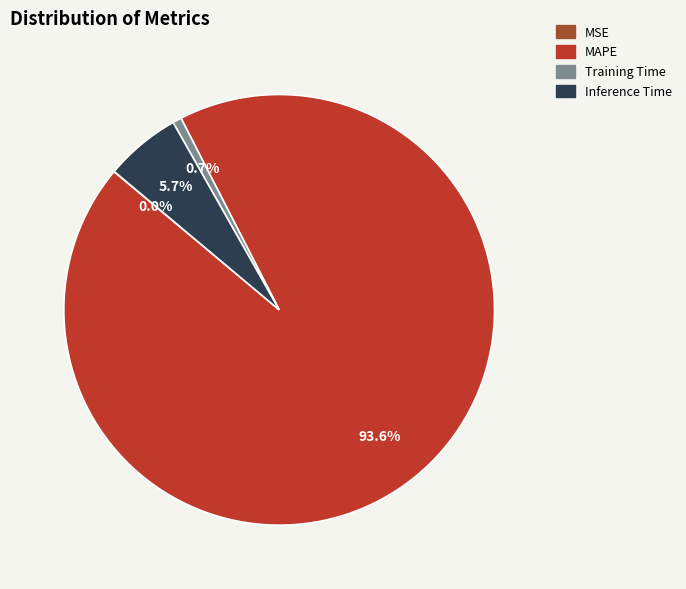

Combined, what portion of the pie is Inference Time and MAPE?

99.3%